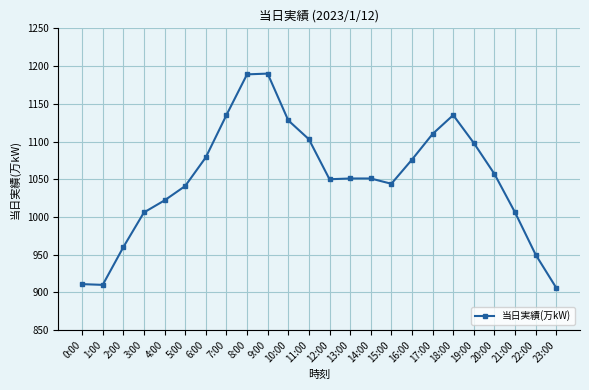

True or false: the data has more than 1 interior local peaks.

True